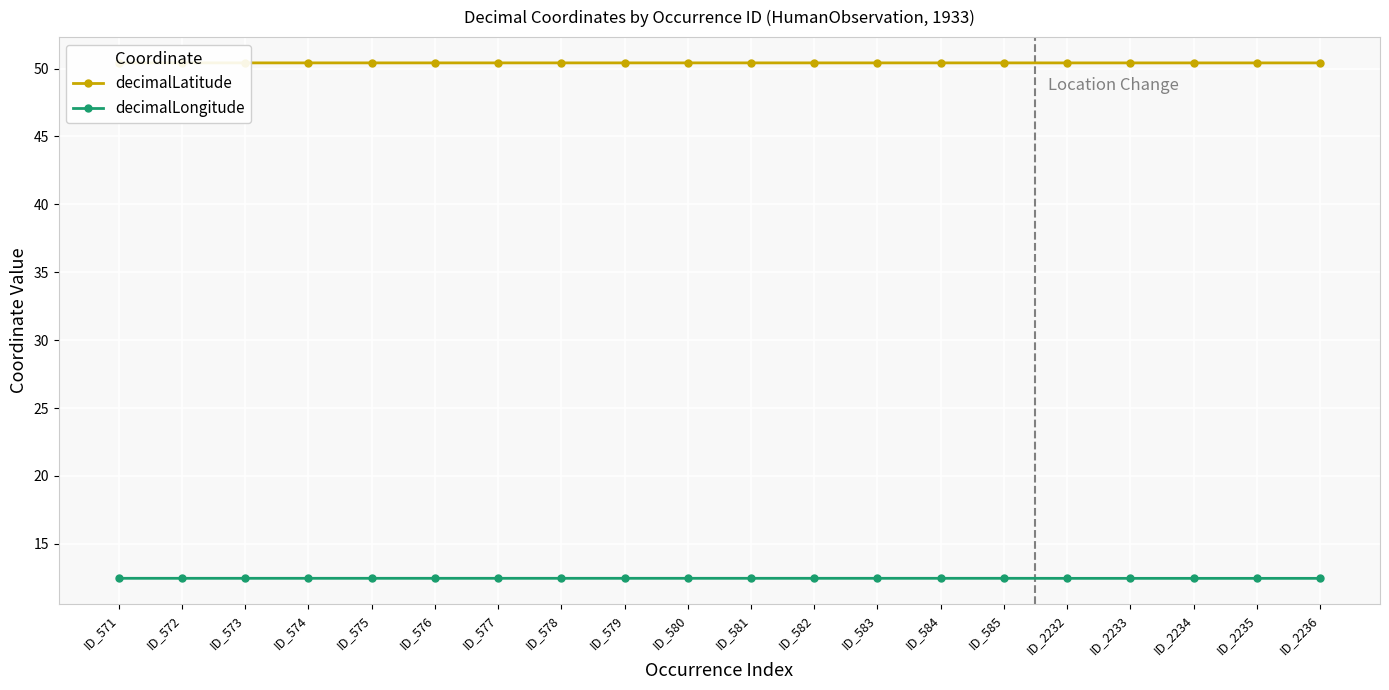

List the series in order of their peak value, lowest first.

decimalLongitude, decimalLatitude